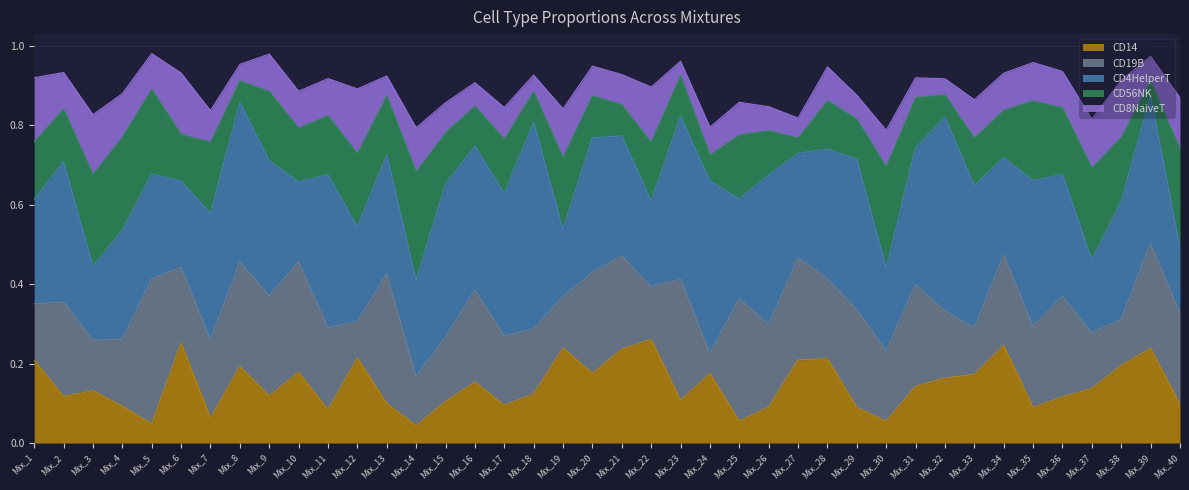

How many intersections are there between CD4HelperT and CD56NK?

11